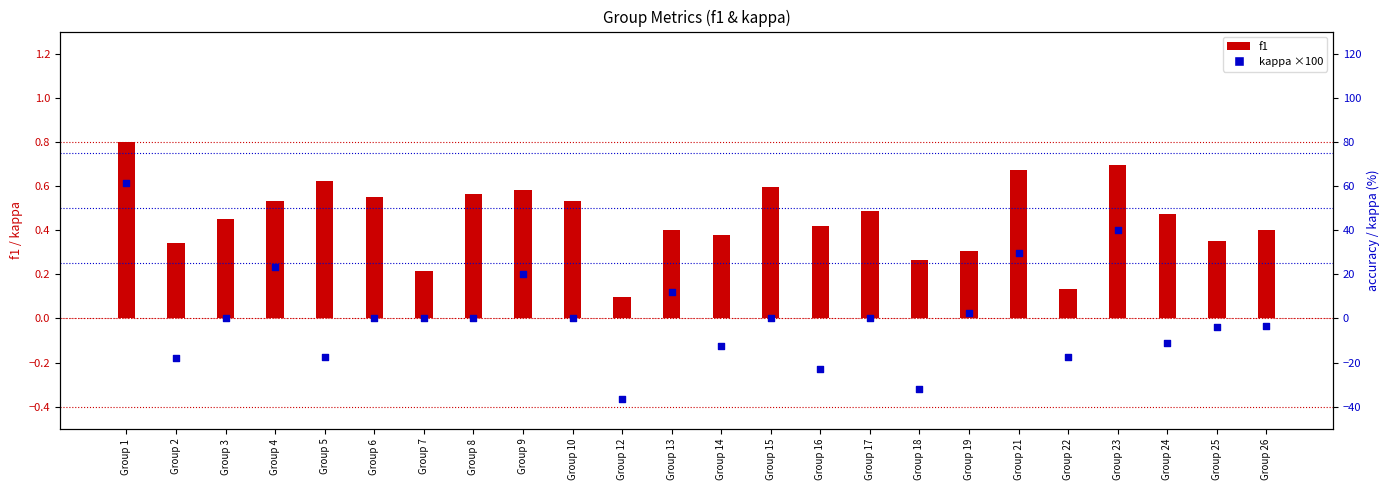

At which category is the sum across all series the highest?

Group 1